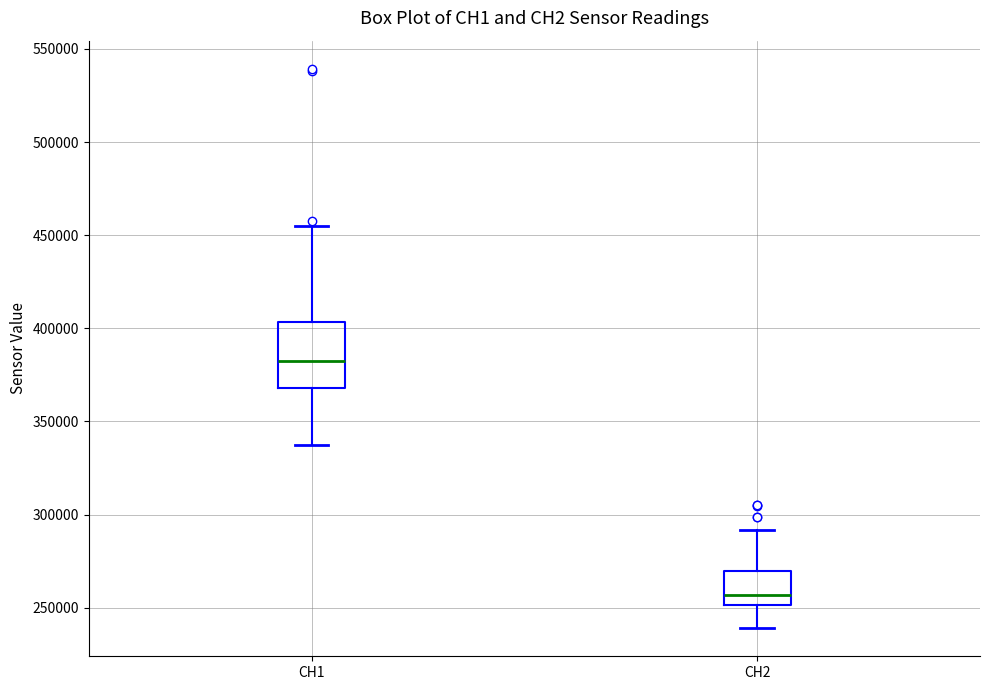

Where does the upper whisker of the box for CH1 end on the y-axis? The values are not printed on the chart, so give them approximately, as read against the axis.

455000